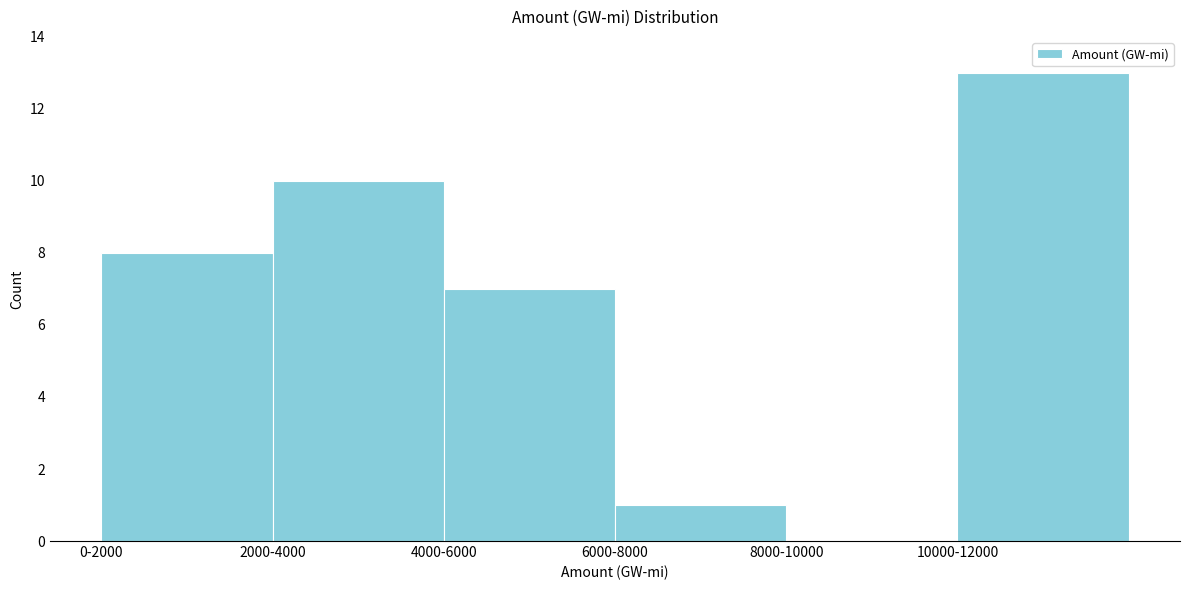

Reading left to right, list all the values displayed in this chart.

0-2000=8	2000-4000=10	4000-6000=7	6000-8000=1	8000-10000=0	10000-12000=13